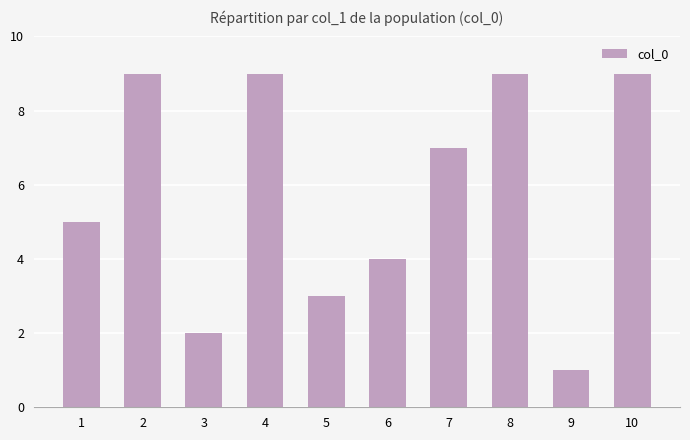

What is the value of the 7th bar from the left?

7